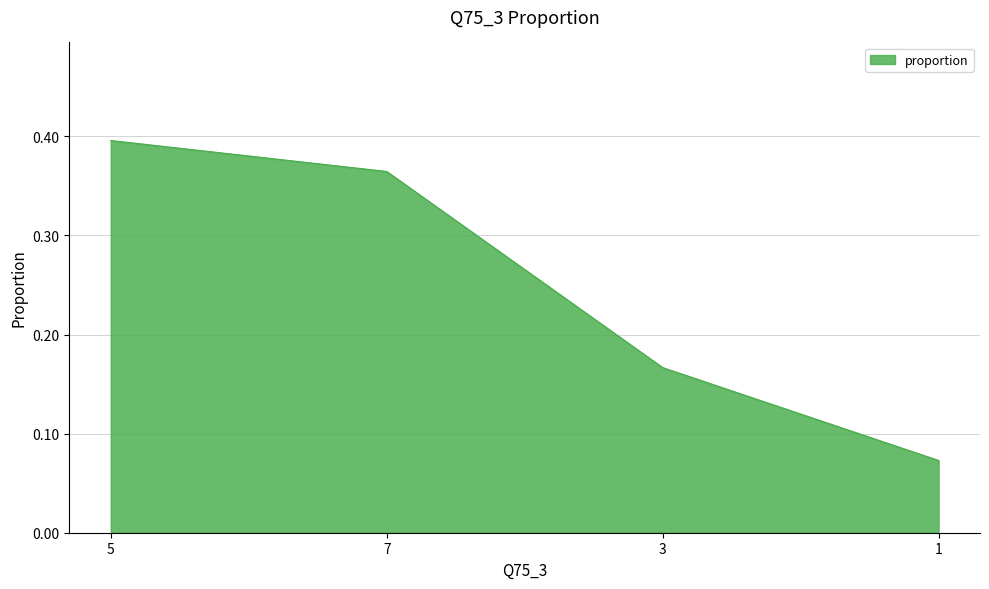

Rank the categories by value from highest to lowest.

5, 7, 3, 1